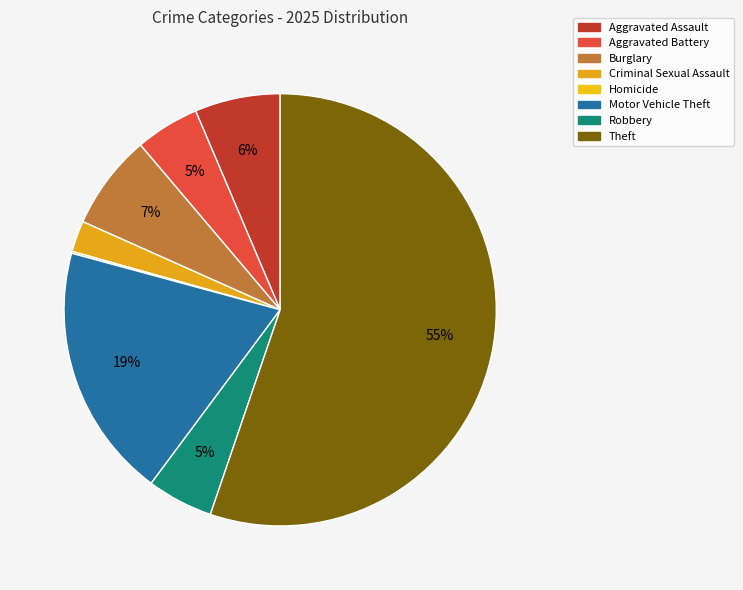

What is the largest slice in the pie chart?

Theft